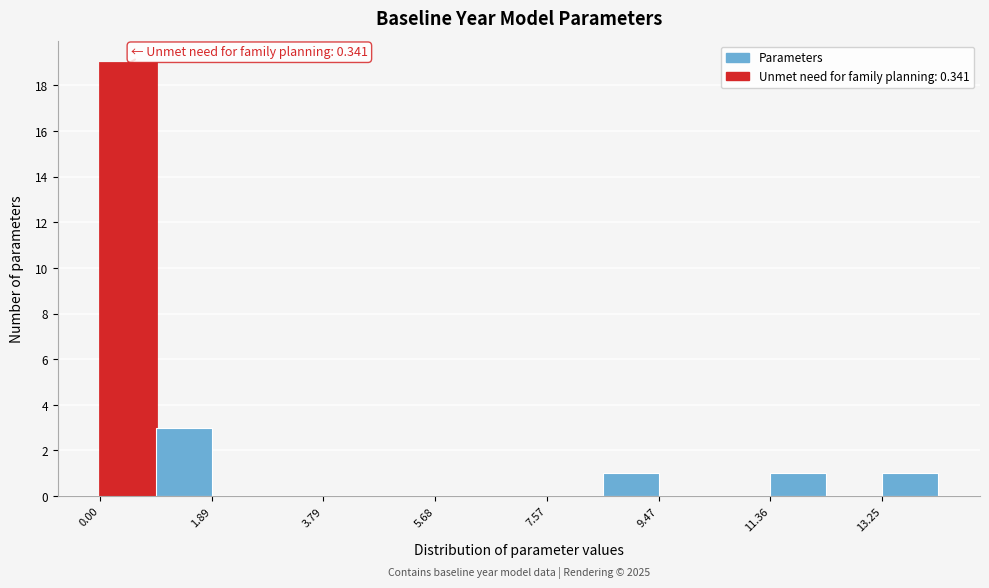

Over which range of the x-axis is the bar tallest?

0.0 to 1.0